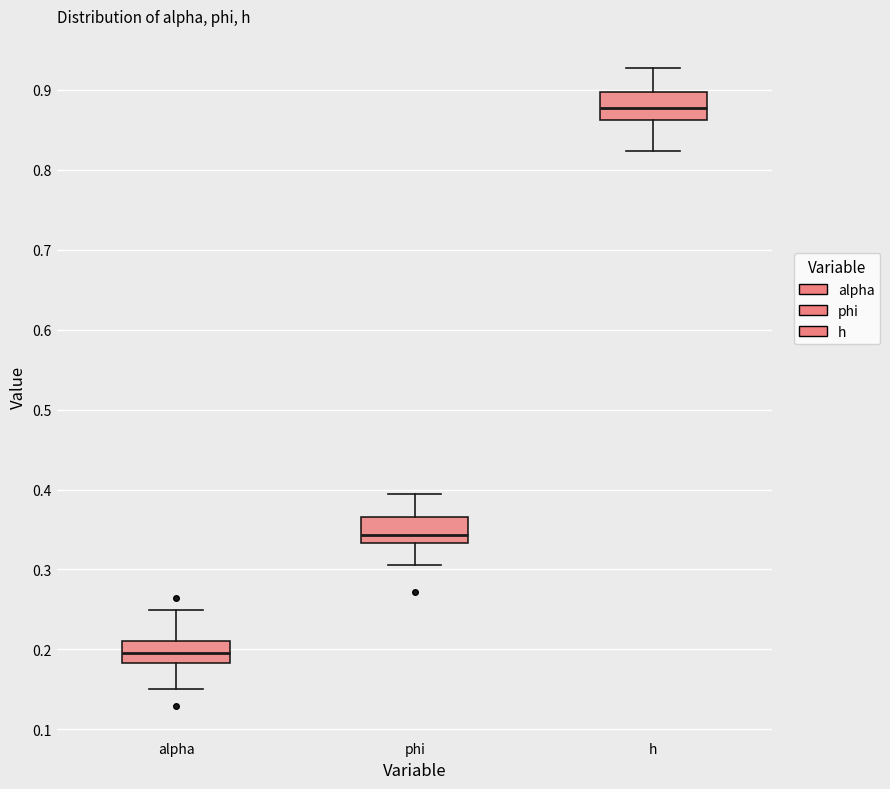

Which box has the highest median line?

h